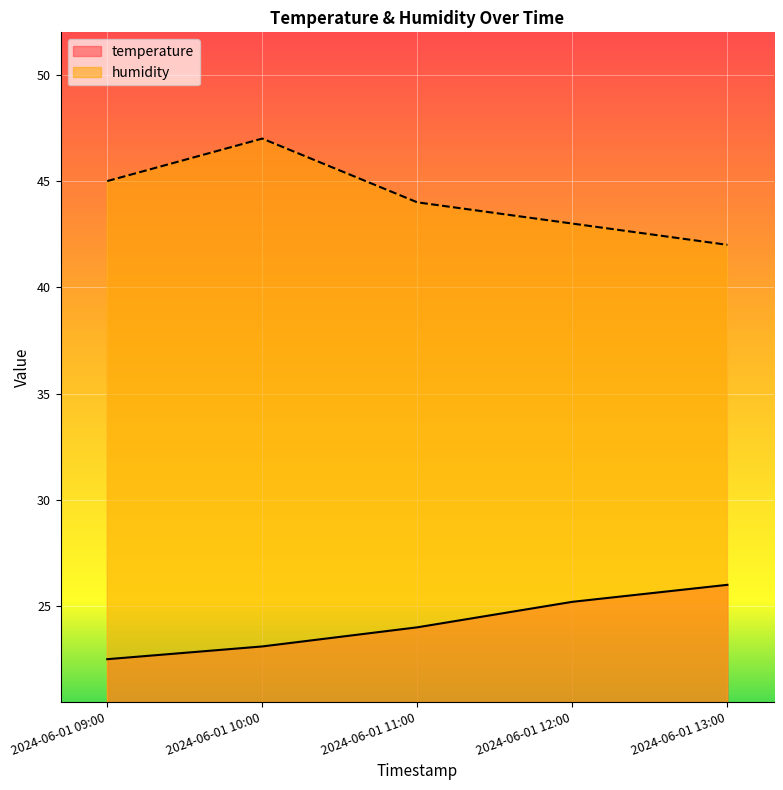

Between 2024-06-01 11:00 and 2024-06-01 12:00, which series saw the biggest shift?

temperature